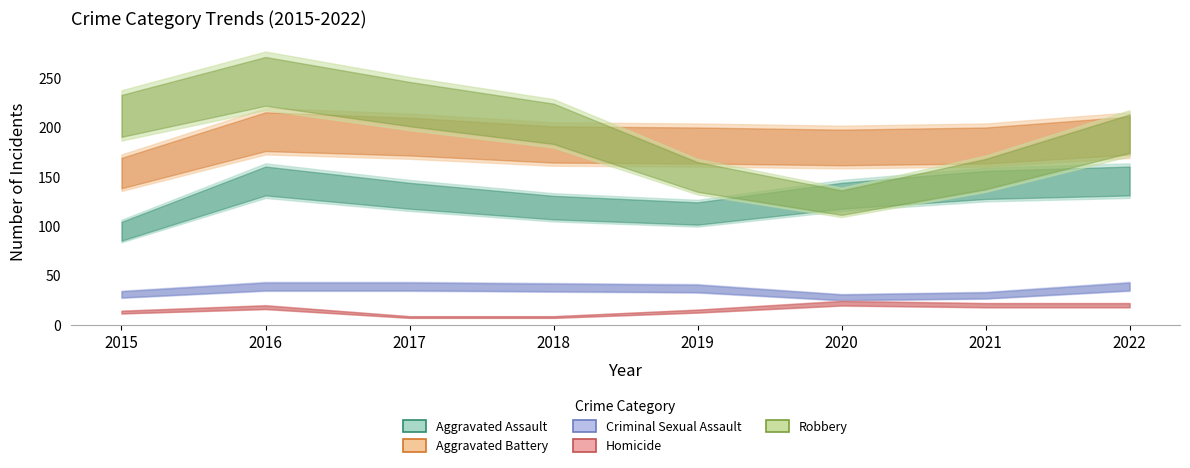

What is the total value across all series at 2018?

552